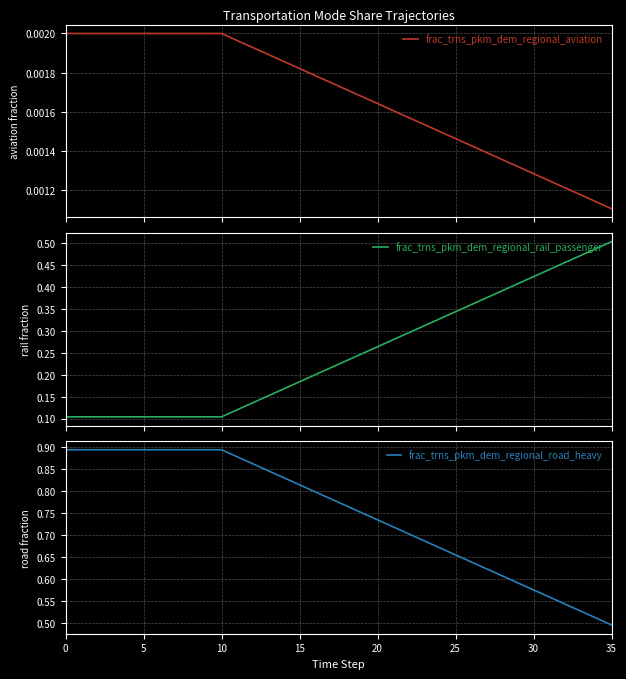

The value of frac_trns_pkm_dem_regional_road_heavy at 25 is 1.2. True or false?

False